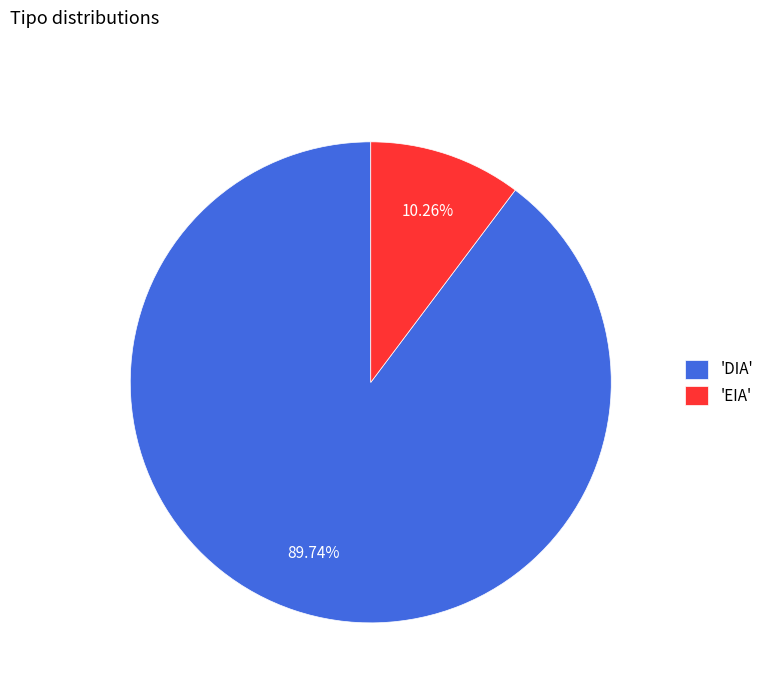

How many slices are in this pie chart?

2